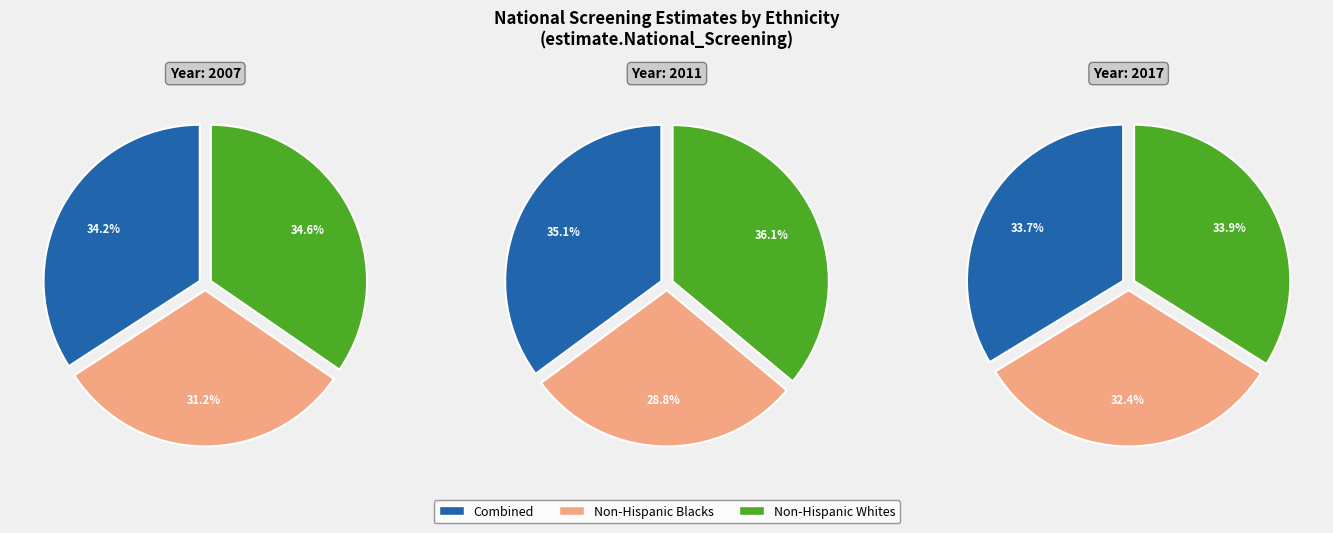

Is Non-Hispanic Whites the majority of the pie?

No